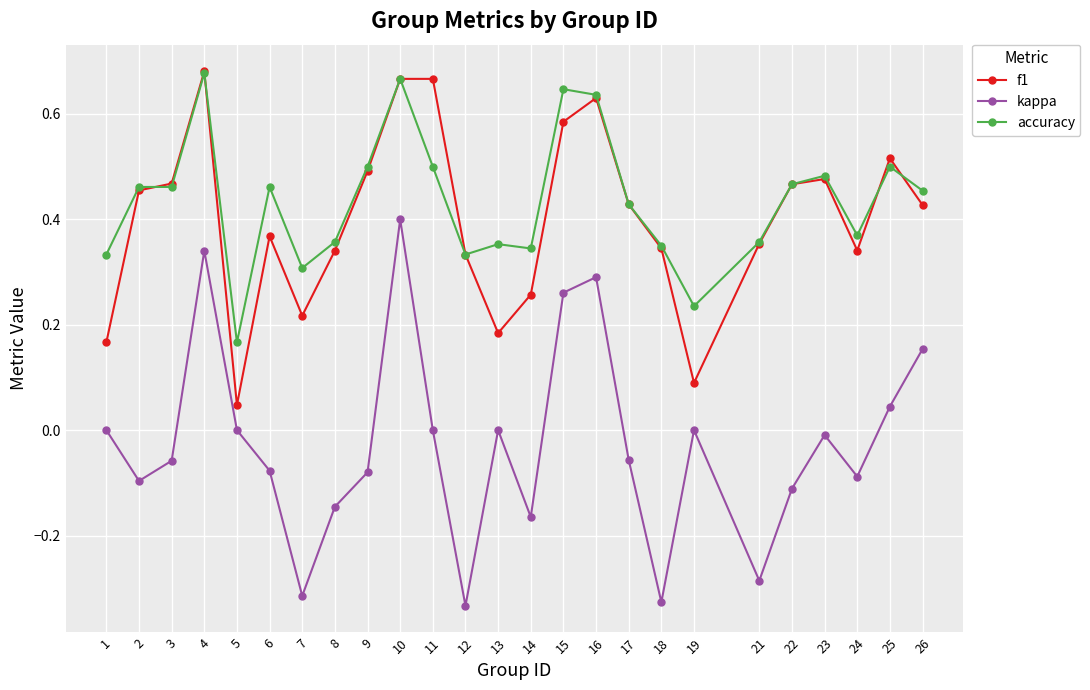

How many lines are shown in the chart?

3